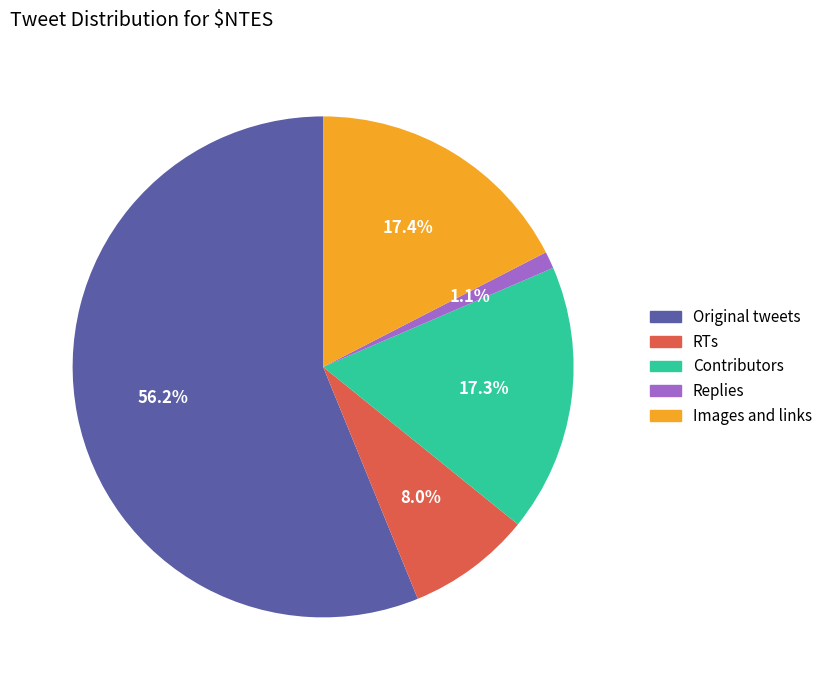

Between RTs and Images and links, which is larger?

Images and links